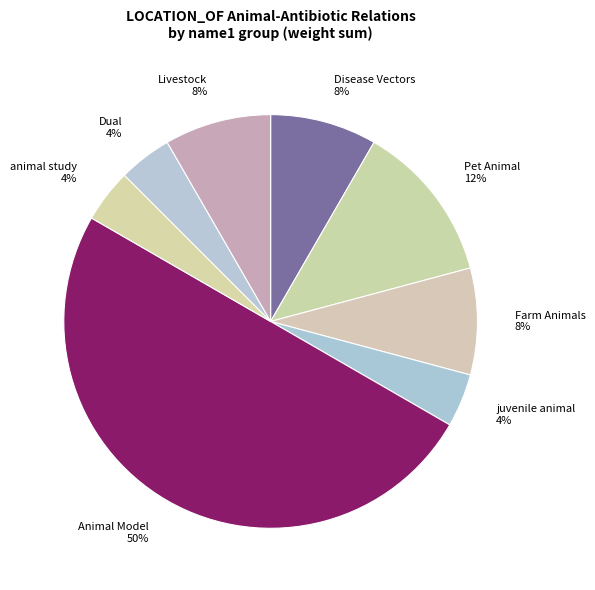

Does juvenile animal account for over 50% of the chart?

No